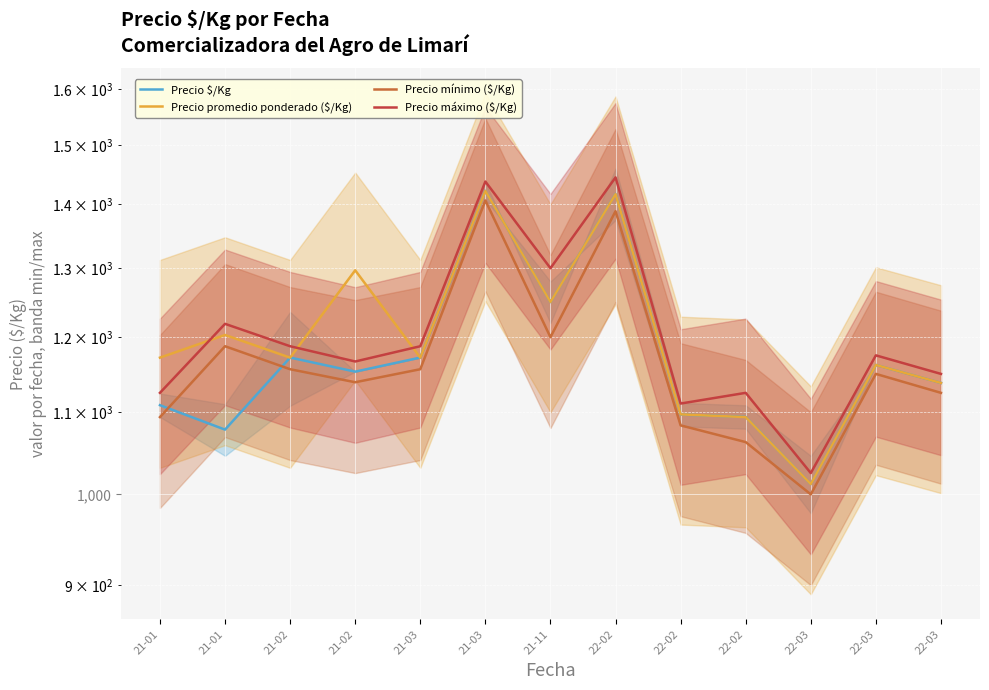

What is the label of the 5th point from the left?

21-03